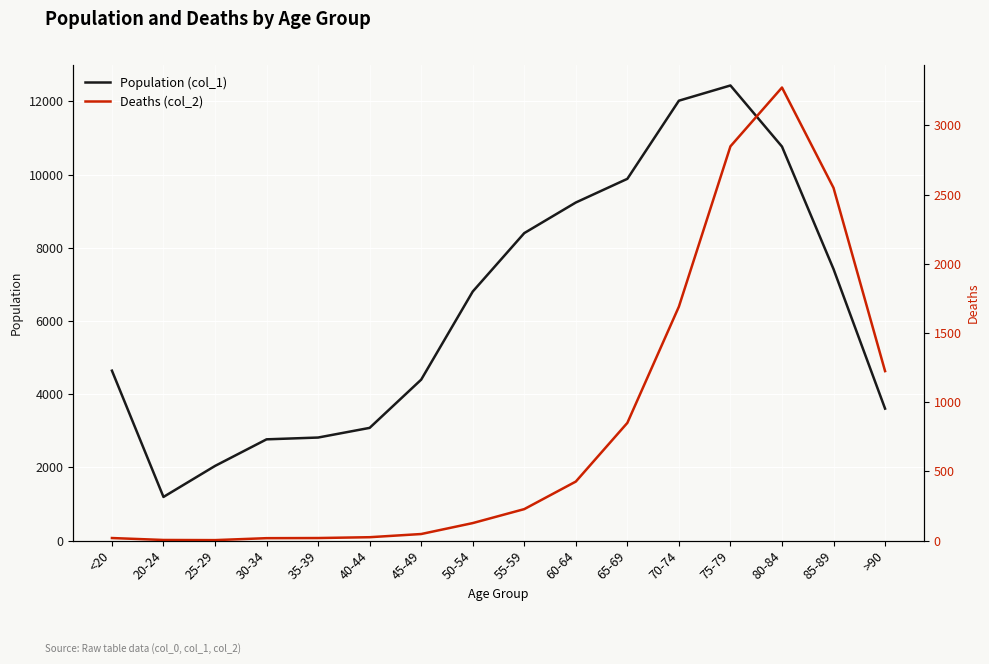

Which series has the largest total across all categories?

Population (col_1)